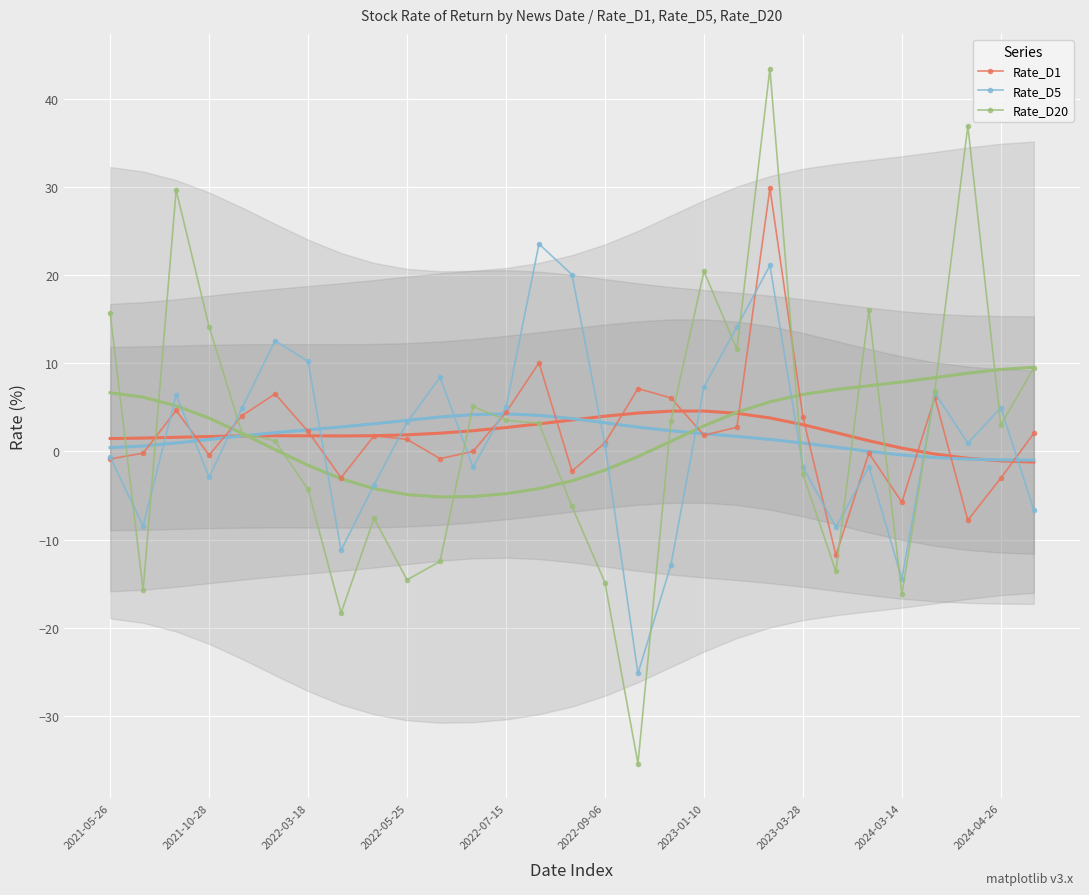

True or false: Rate_D20 has a value of 11.6 at 19.

True